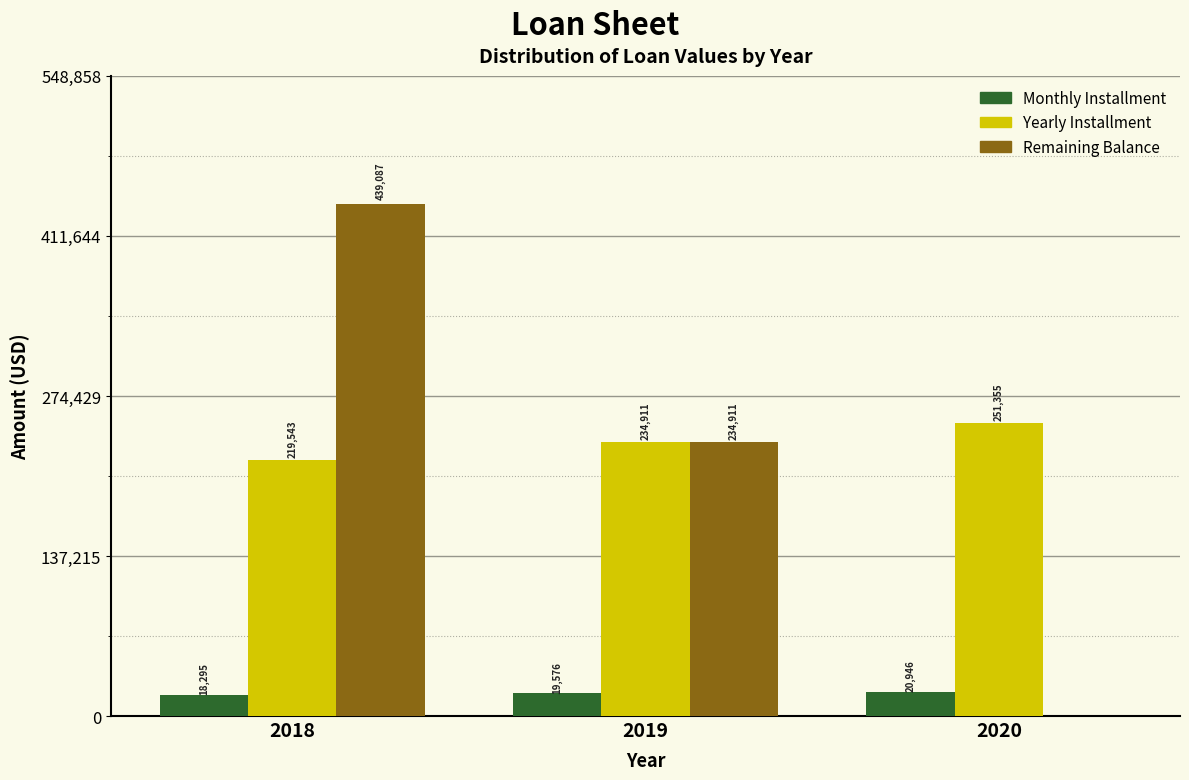

Where is Monthly Installment nearest to the value 19620?

2019